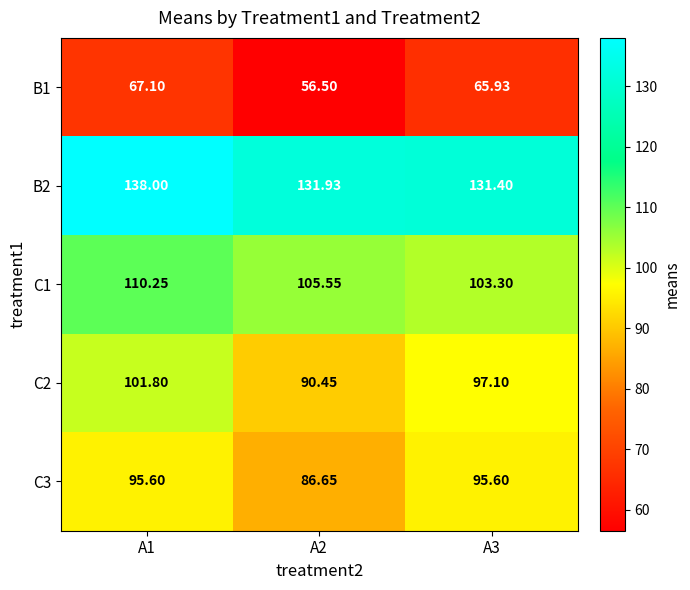

How many distinct data groups are displayed?

5